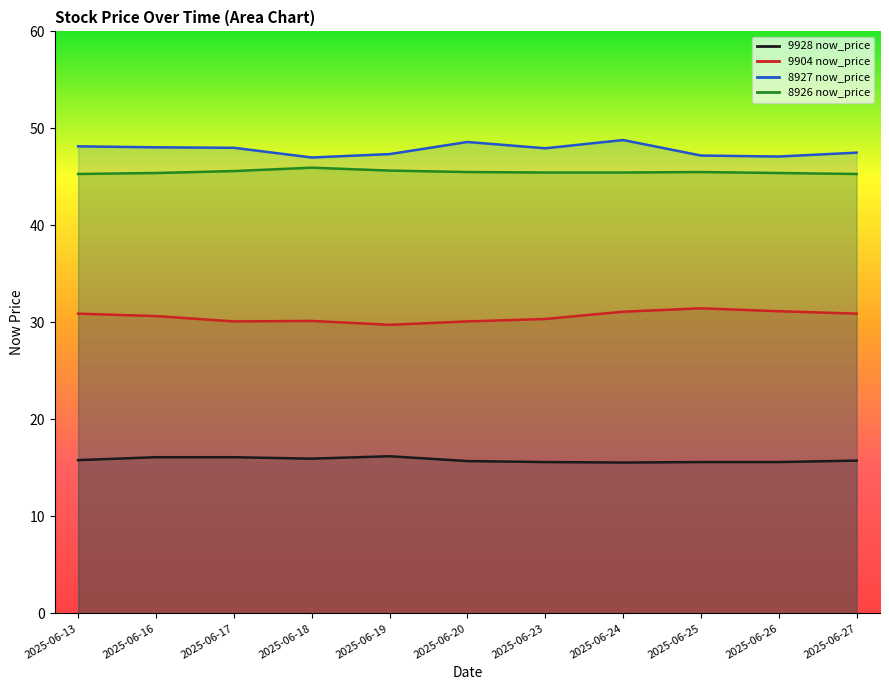

At which label does 8927 now_price reach its peak?

2025-06-24